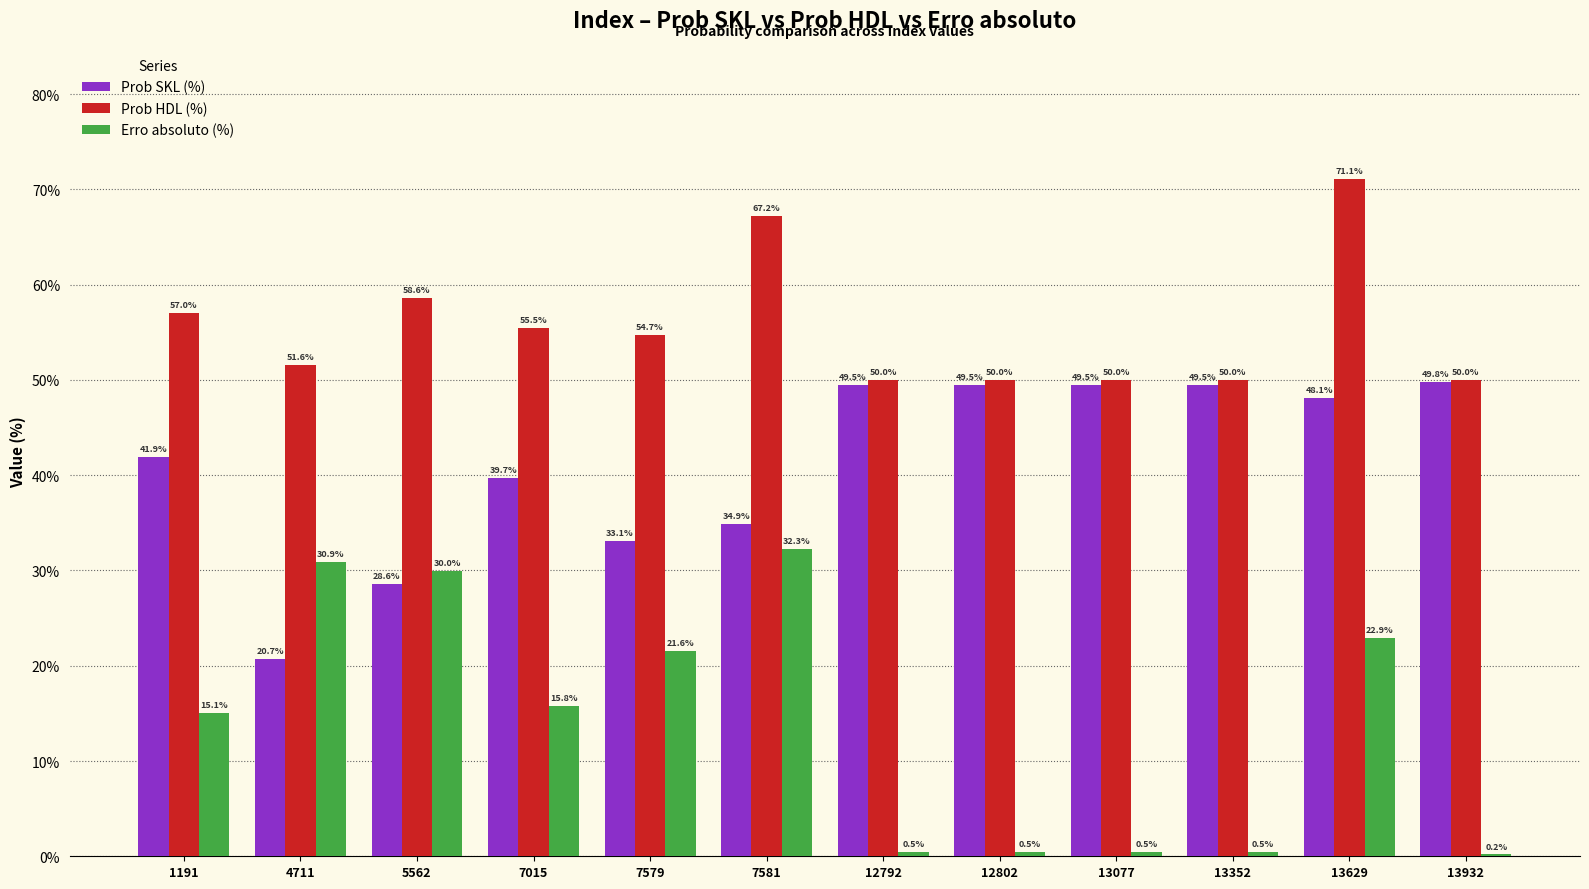

How many groups of bars are there?

12